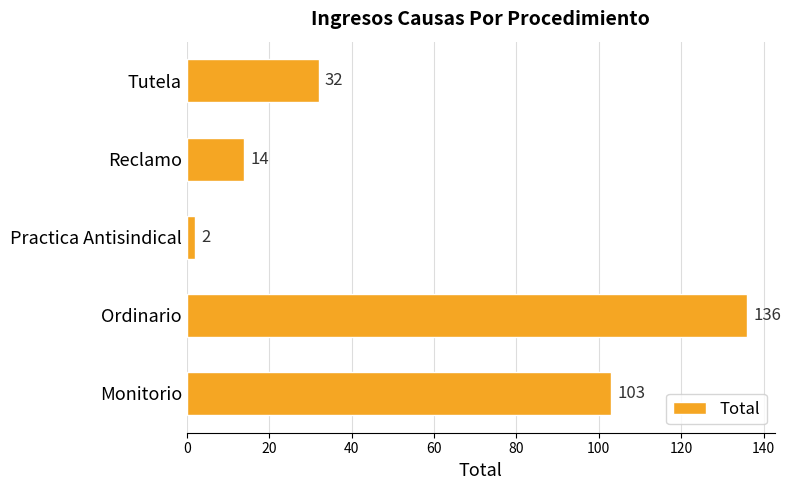

What is the difference between the maximum and minimum values?

134